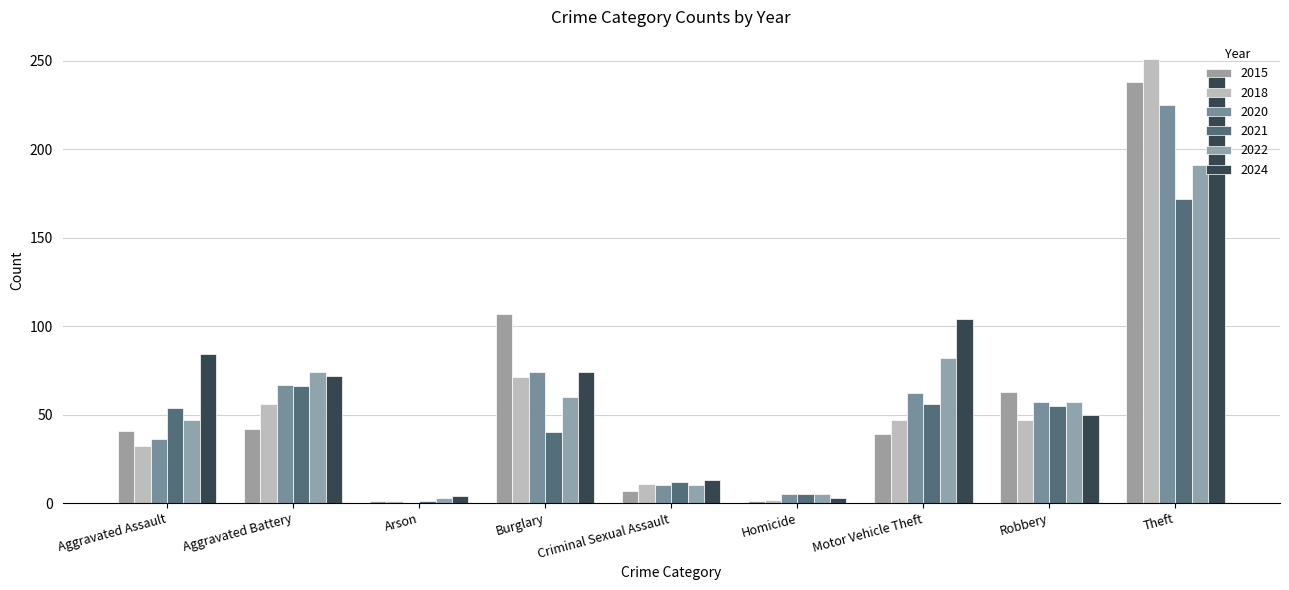

Does the chart contain stacked bars?

No